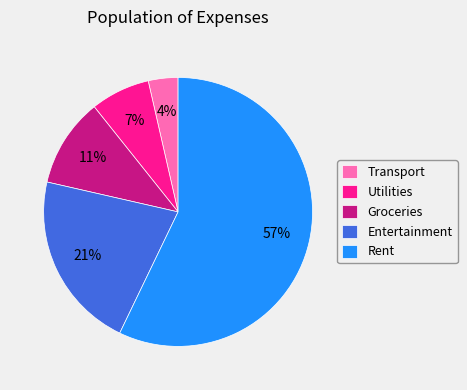

How many slices are in this pie chart?

5